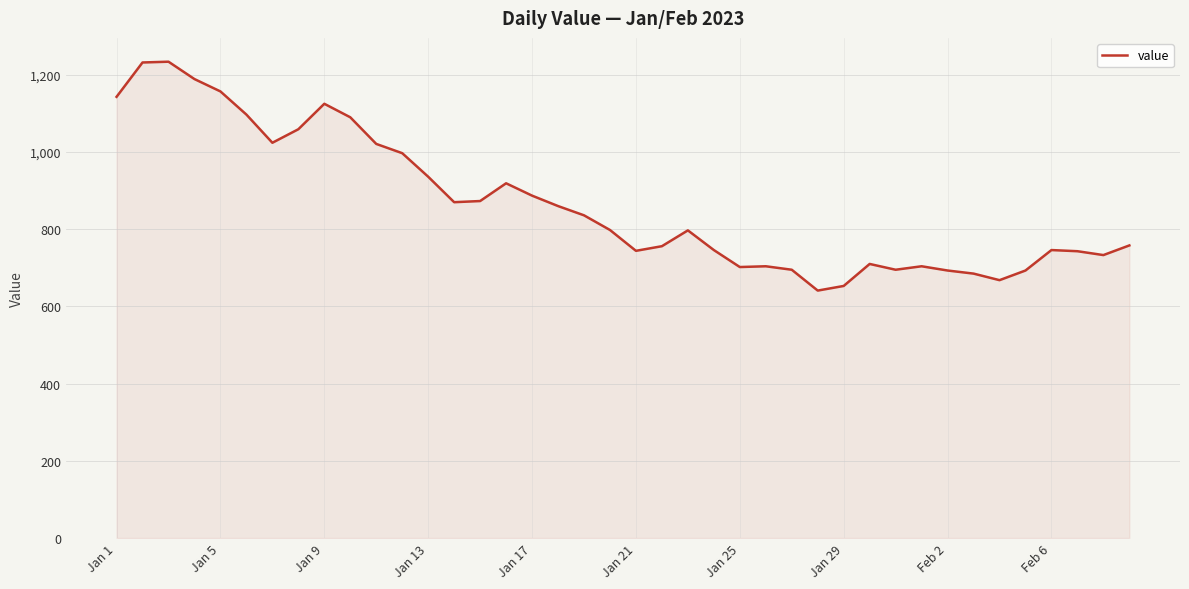

What is the difference between the maximum and minimum values?

593